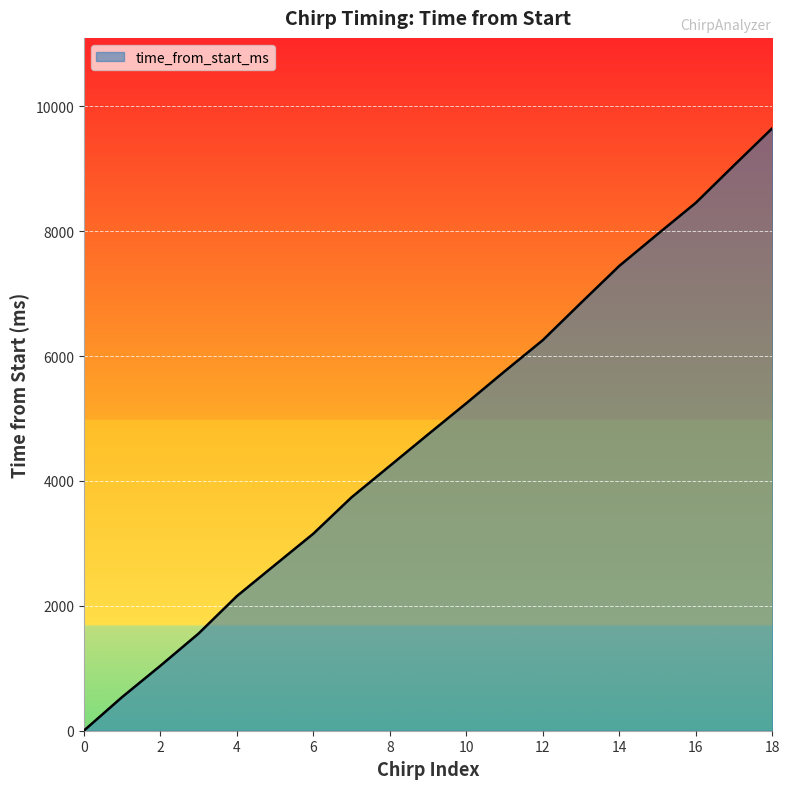

What is the greatest value displayed?

9650